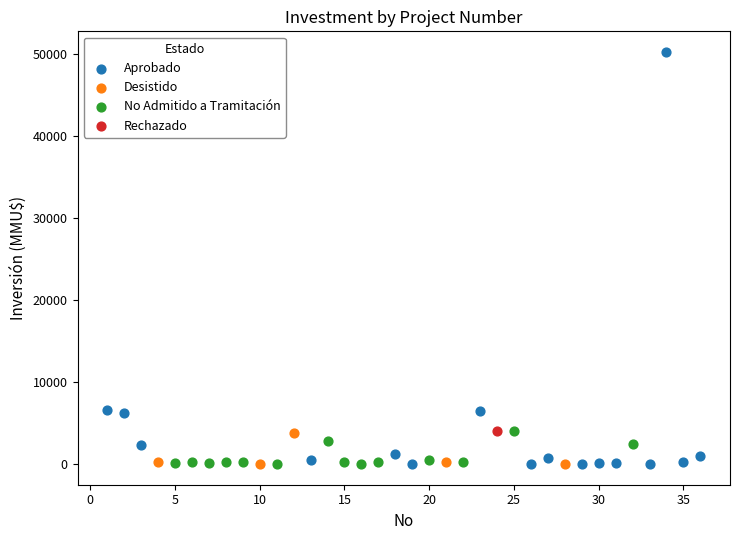

Which series contains the highest Y value?

Aprobado